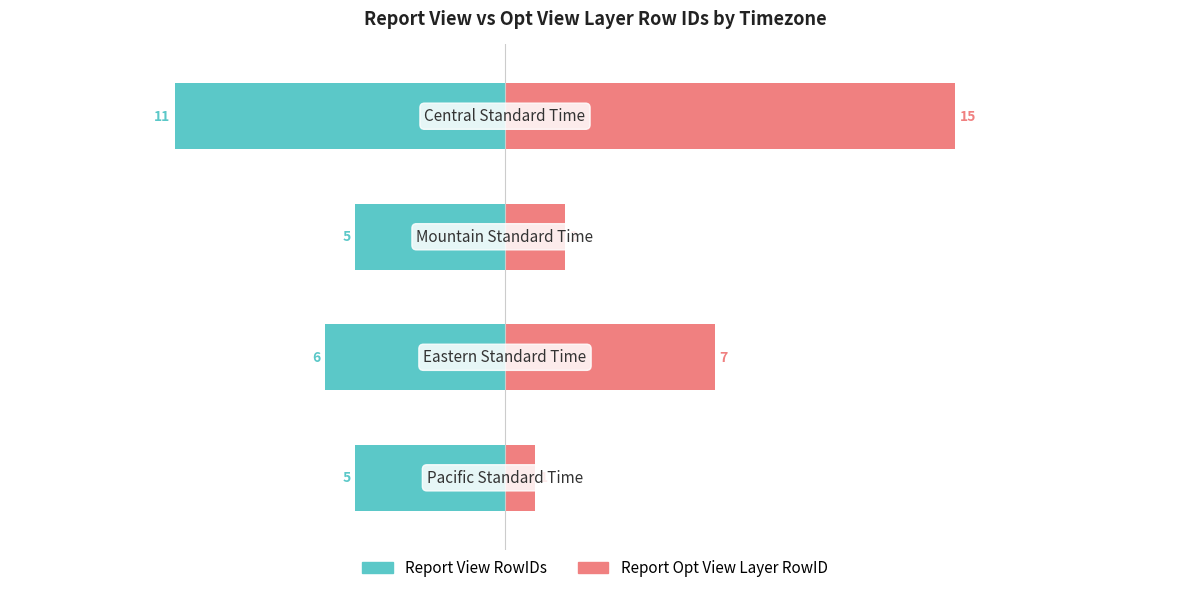

What are all the series names shown in the legend?

Report View RowIDs, Report Opt View Layer RowID